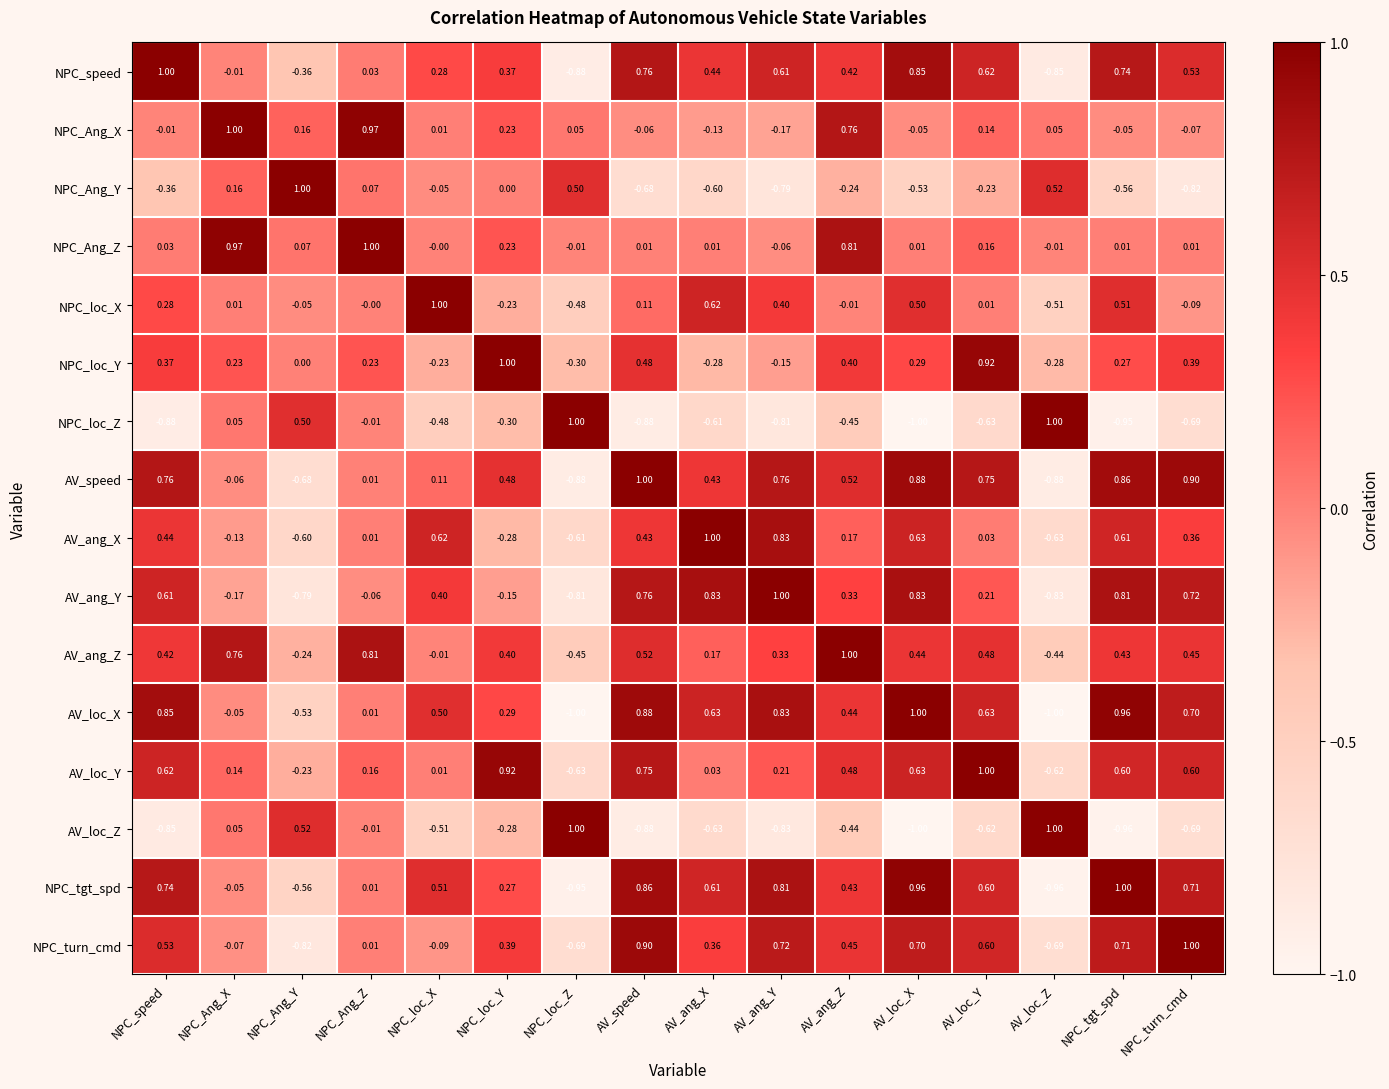

Which series has the largest total across all categories?

AV_loc_X